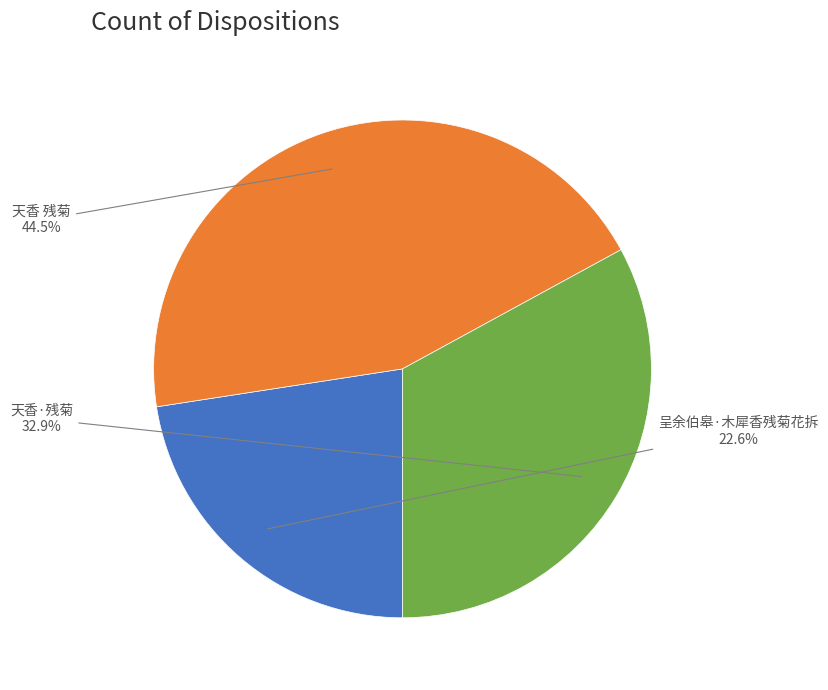

Which slice is the largest?

天香 残菊